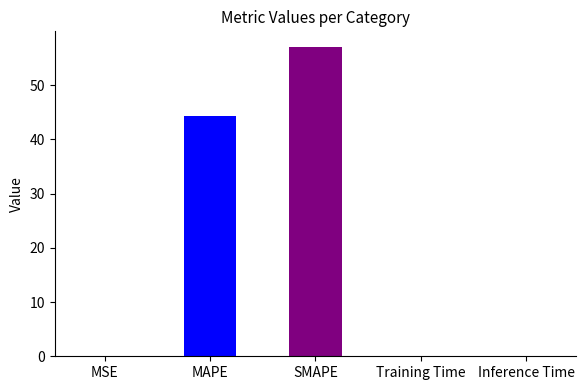

What is the greatest value displayed?

57.1